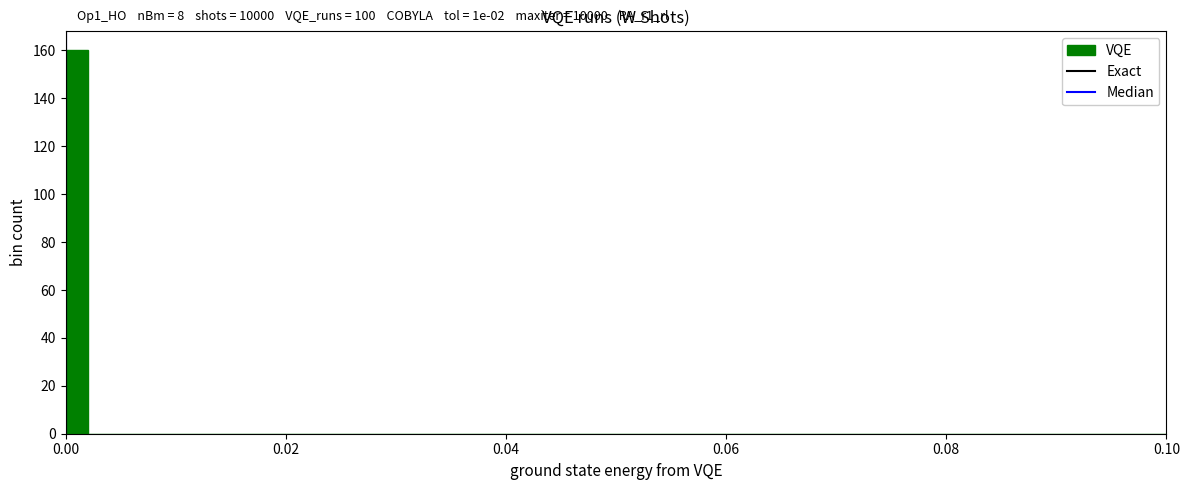

Around what value on the x-axis is the tallest bar? Give the approximate position of its centre, as read against the axis.

0.002